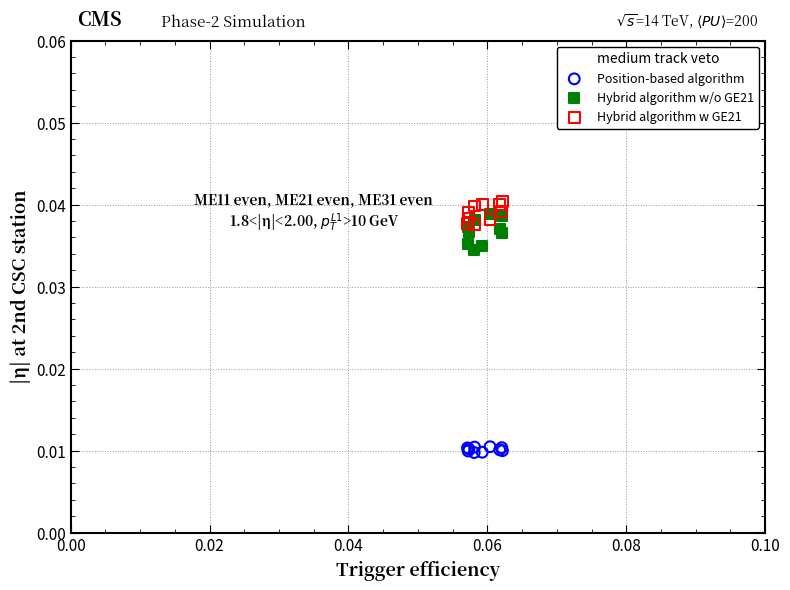

What are all the series names shown in the legend?

Position-based algorithm, Hybrid algorithm w/o GE21, Hybrid algorithm w GE21